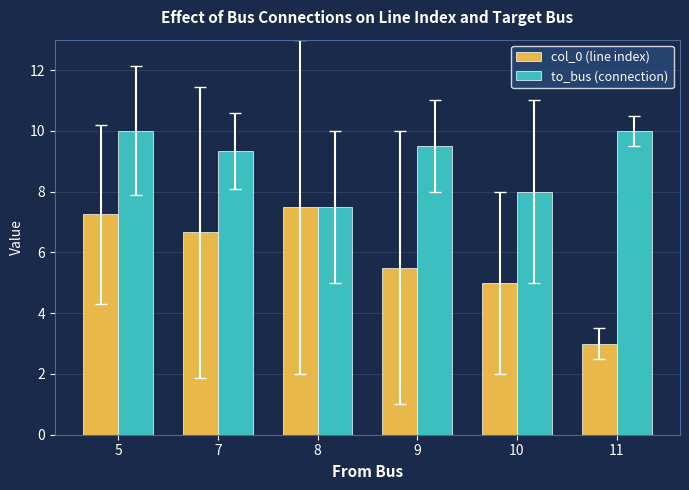

The value of col_0 (line index) at 9 is 5.5. True or false?

True